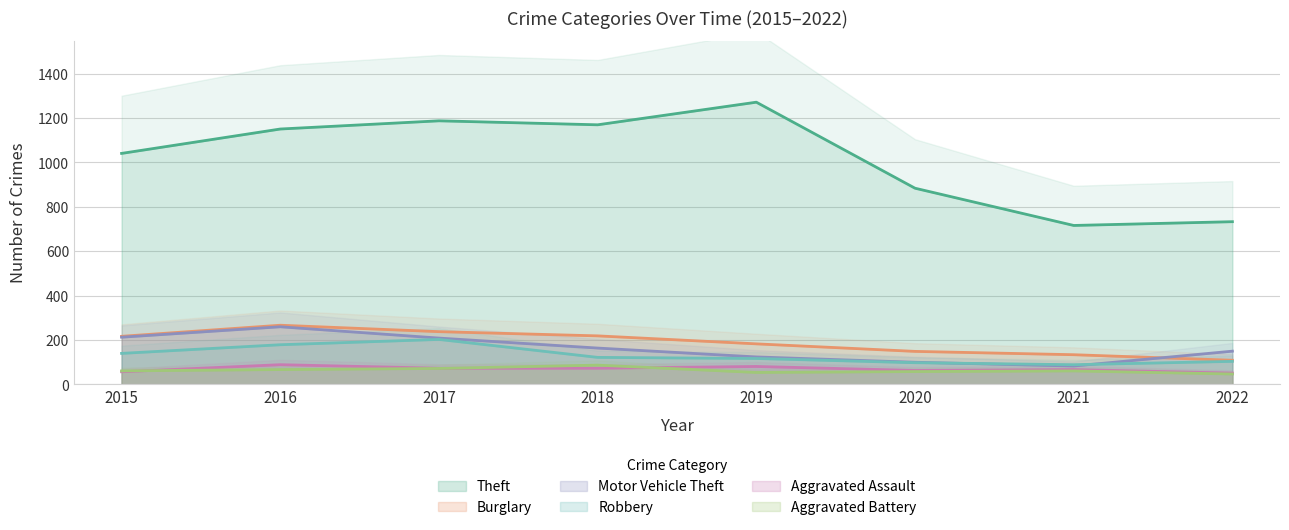

What are all the series names shown in the legend?

Theft, Burglary, Motor Vehicle Theft, Robbery, Aggravated Assault, Aggravated Battery